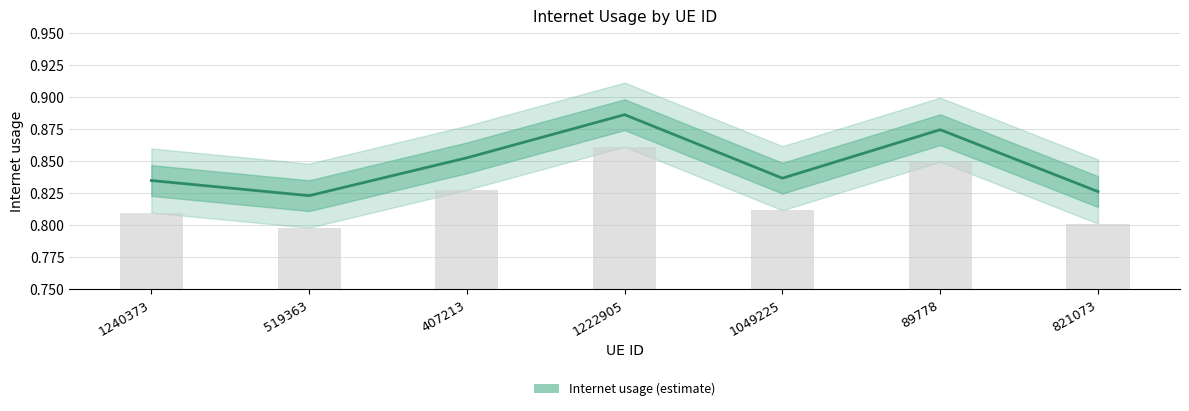

What is the label of the 5th bar from the left?

1049225